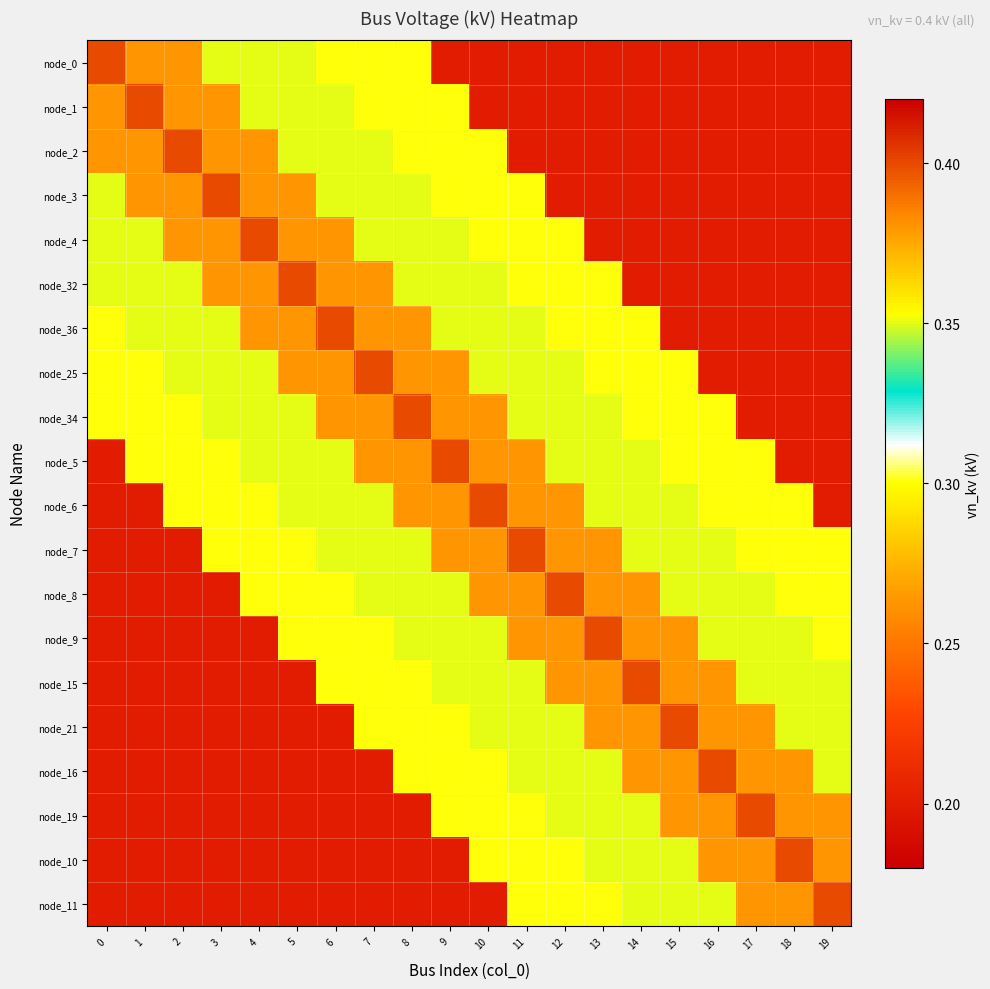

What is the minimum value shown in the chart?

0.2